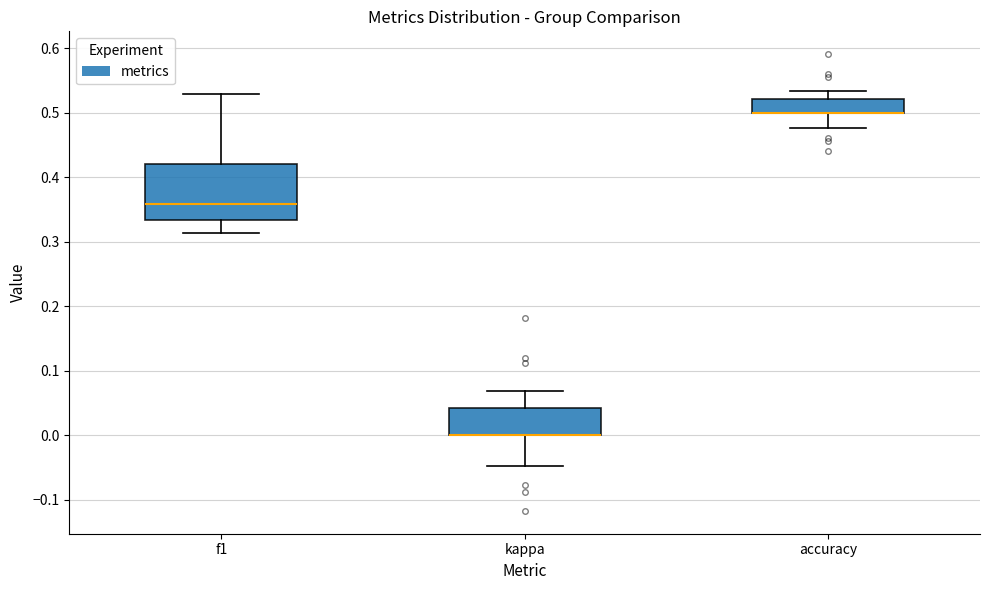

Reading left to right, transcribe this box plot: for each box, give where its median line is, the range the box spans, and where its two whiskers end, as read against the y-axis. The values are not printed on the chart, so give them approximately, as read against the axis.

f1: median 0.36, box 0.33 to 0.42, whiskers 0.31 to 0.53
kappa: median 0.00 (drawn on the box's lower edge), box 0.00 to 0.04, whiskers -0.05 to 0.07
accuracy: median 0.50 (drawn on the box's lower edge), box 0.50 to 0.52, whiskers 0.48 to 0.53